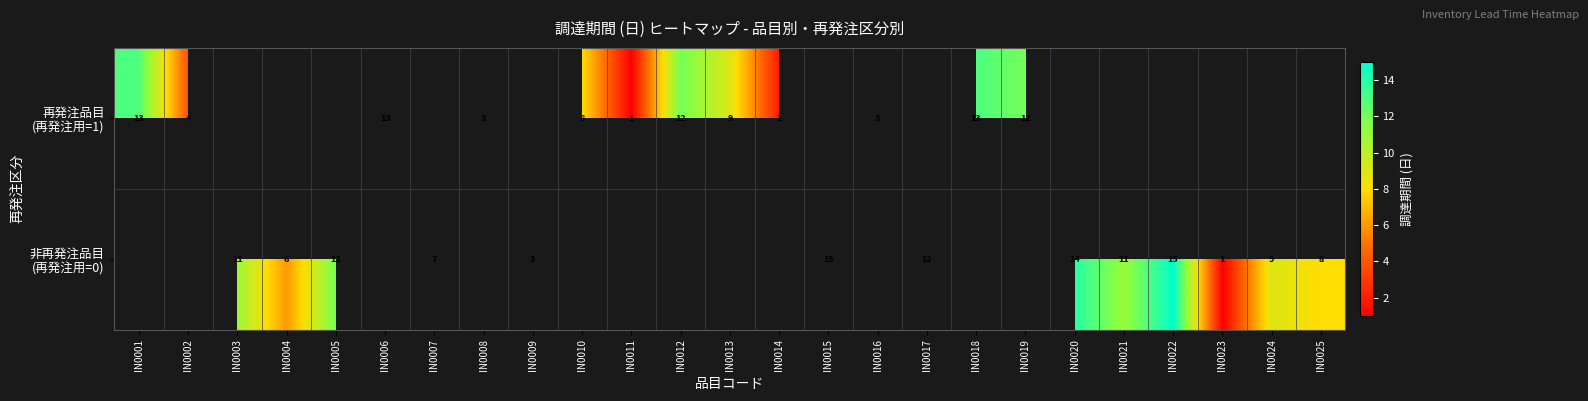

The 非再発注品目 (再発注用=0) series shows 4.6 at IN0009. True or false?

False